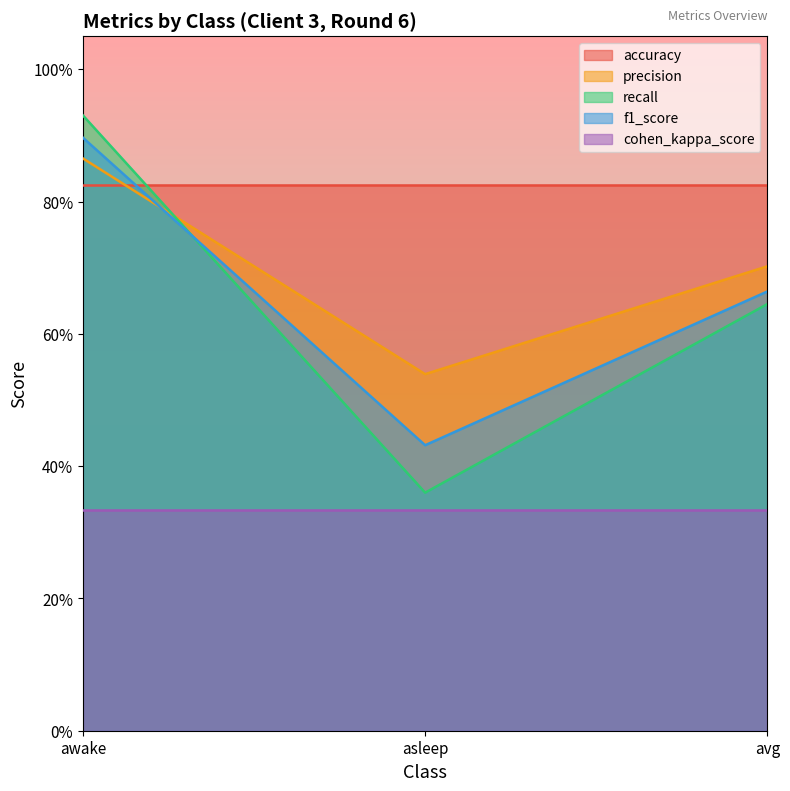

What are all the series names shown in the legend?

accuracy, precision, recall, f1_score, cohen_kappa_score